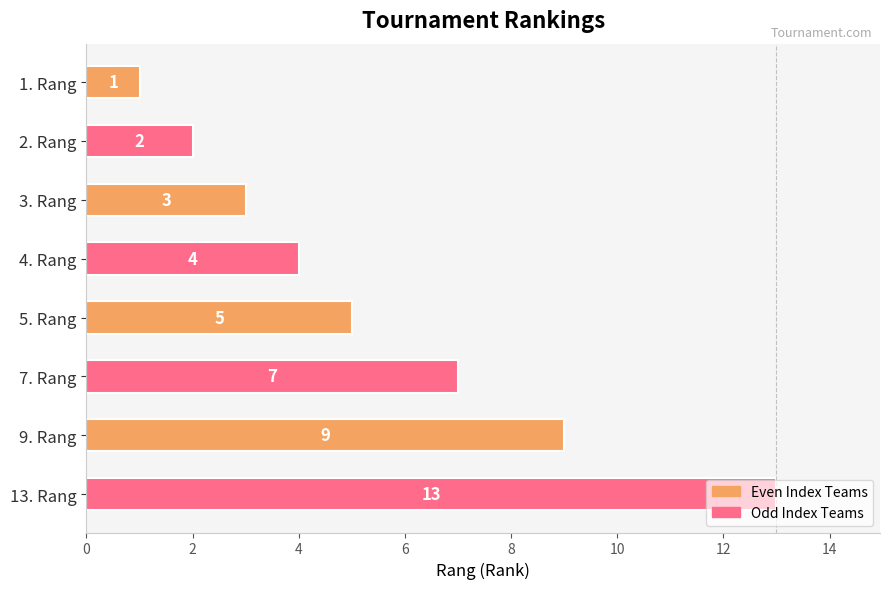

What is the average value?

6